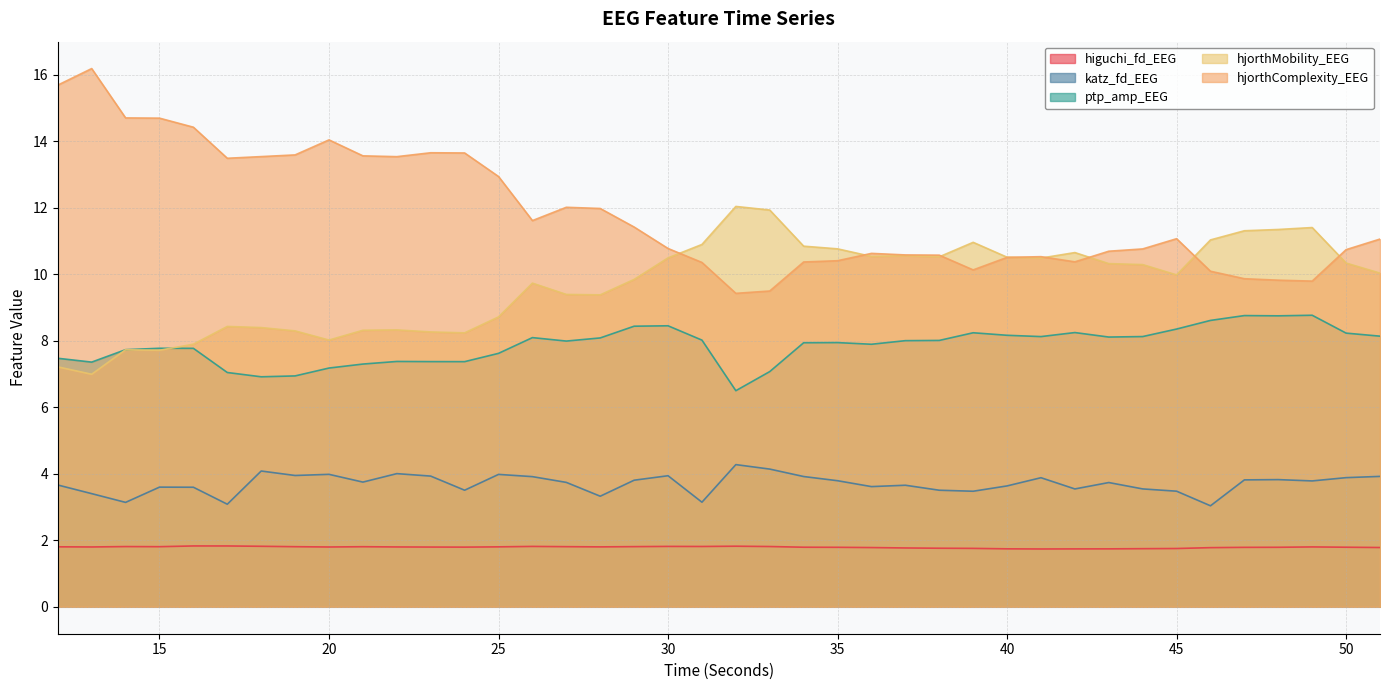

In hjorthMobility_EEG, how many points are lower than both neighbors (excluding endpoints)?

9